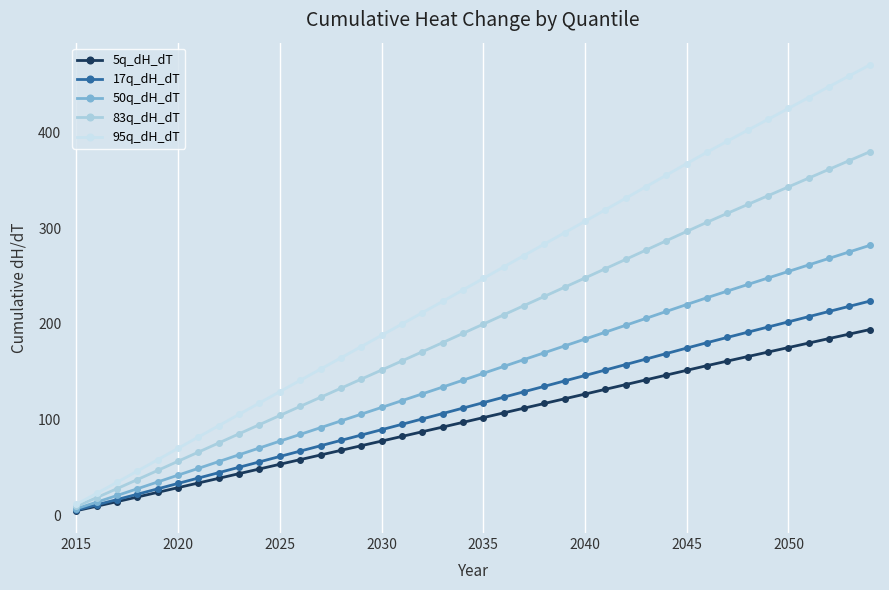

How many values in the 95q_dH_dT series exceed 247?

20